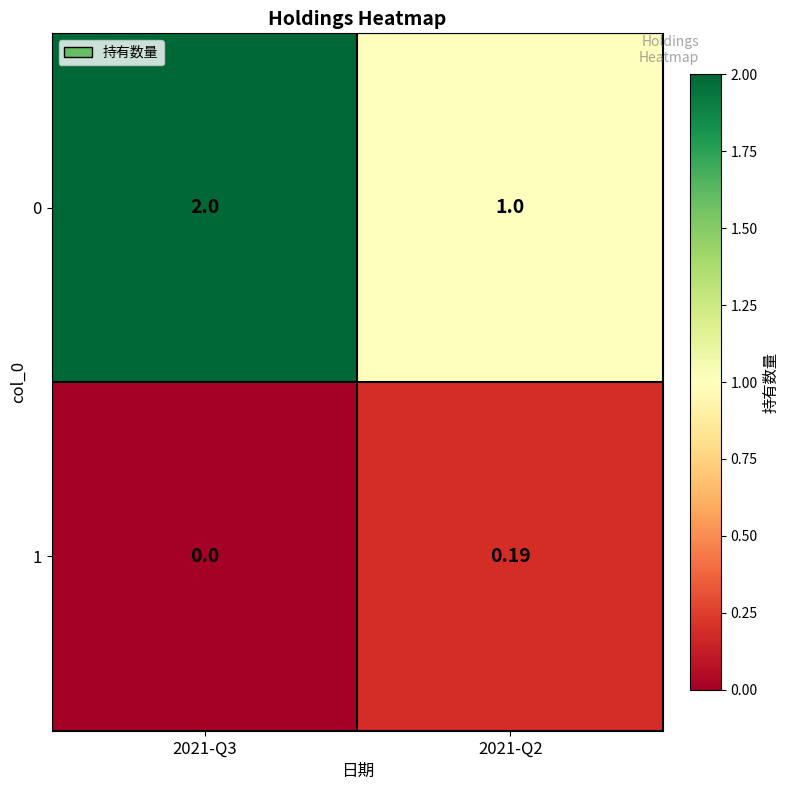

How many distinct data groups are displayed?

2